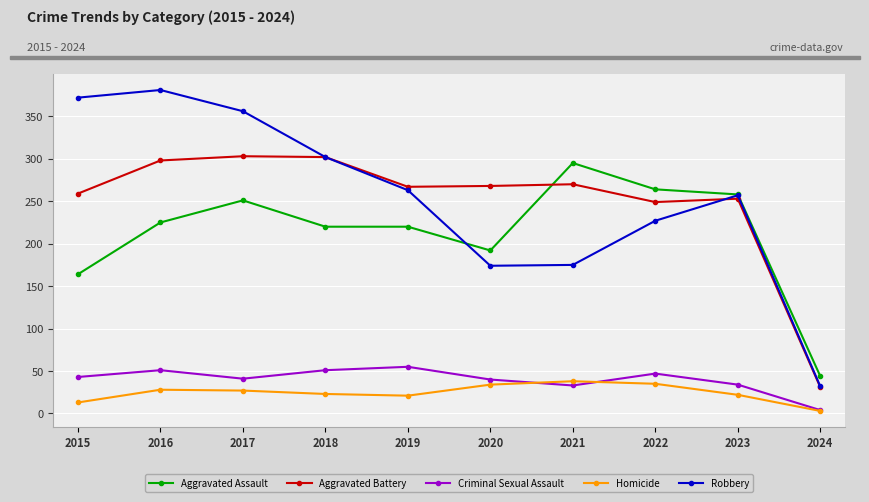

What is the value of the Homicide point at the 7th from the left?

38